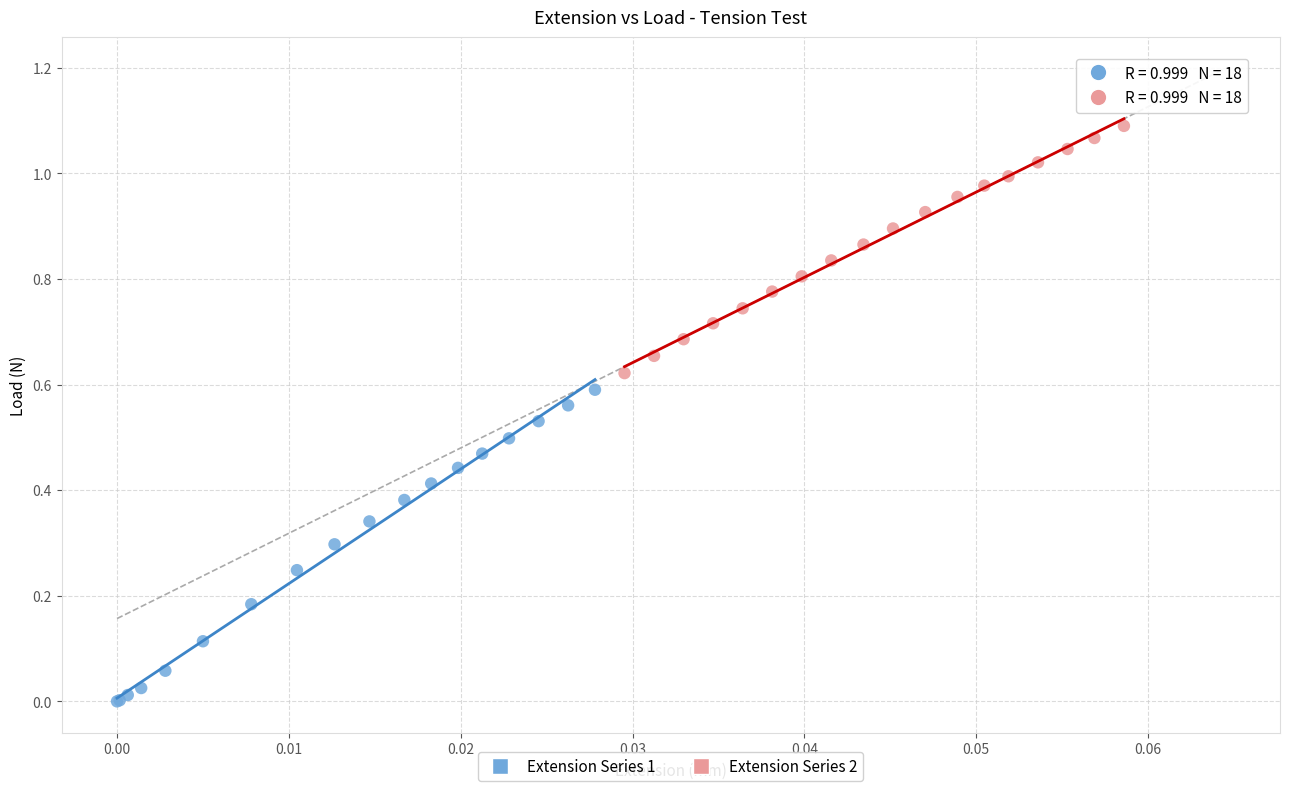

Which series reaches the minimum Y coordinate?

Extension Series 1